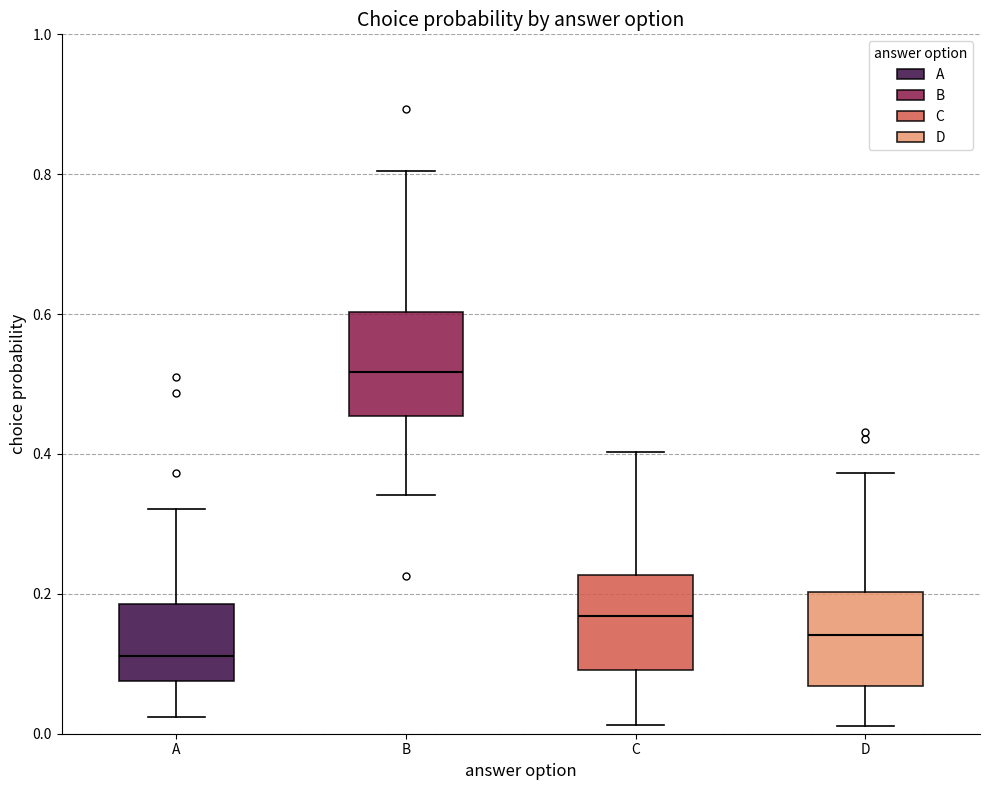

Which box has the lowest median line?

A